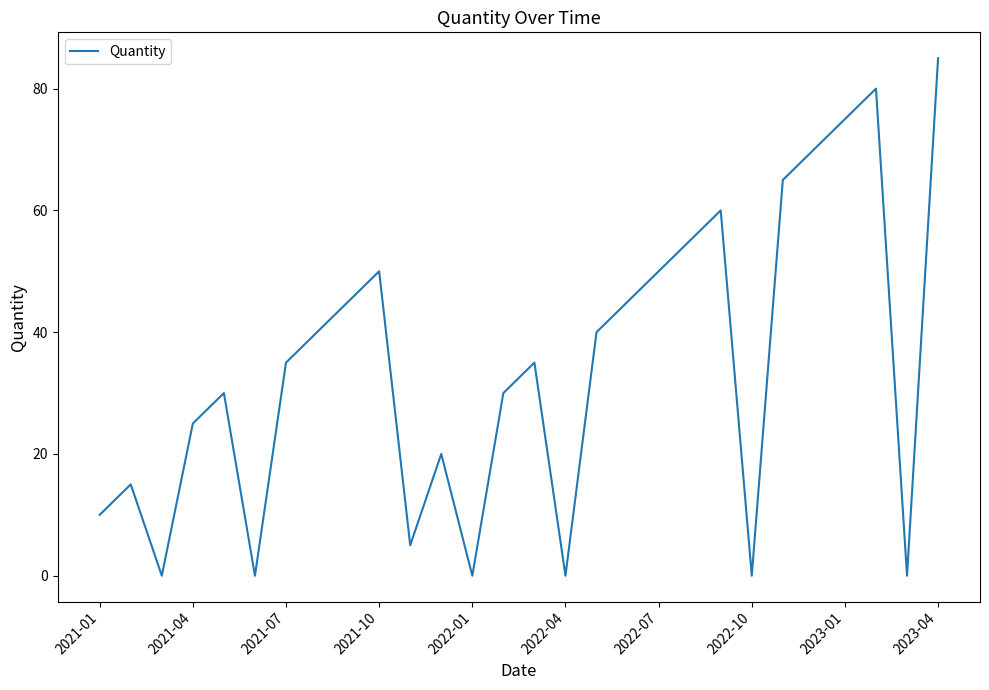

What is the difference between the maximum and minimum values?

85